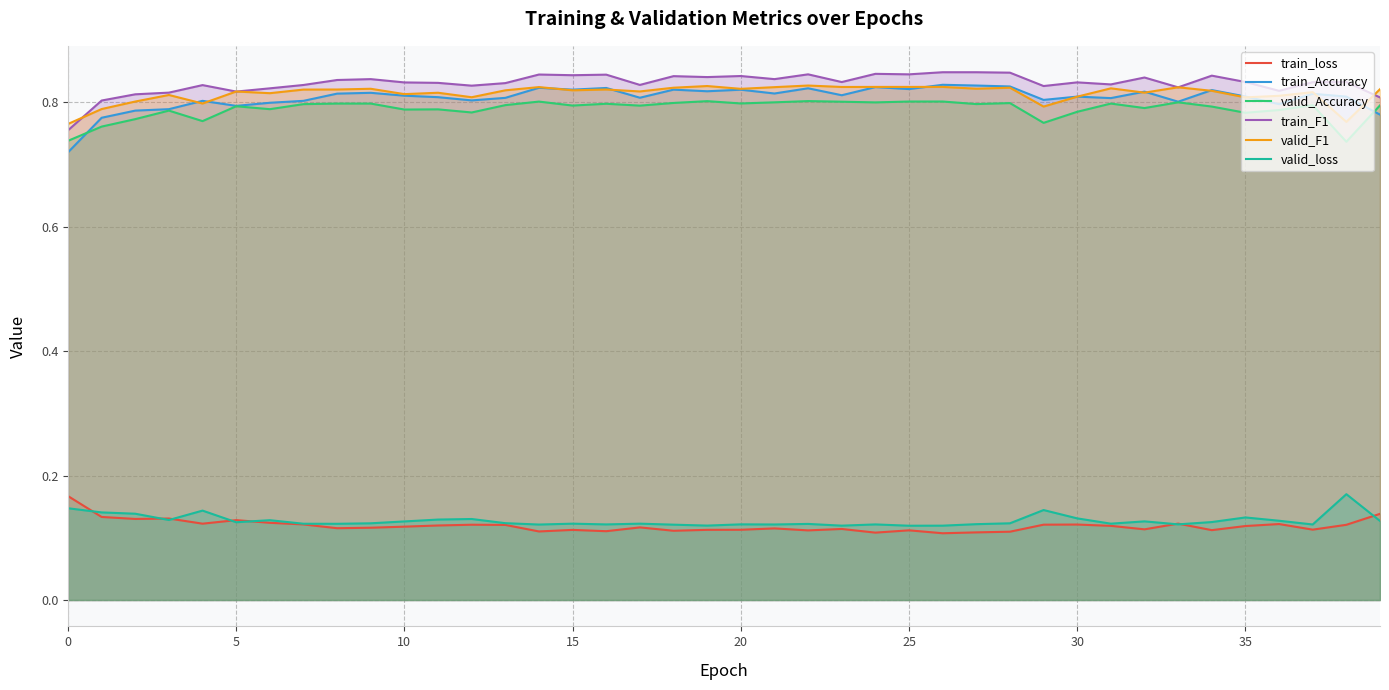

At 28, list the series in order from smallest to largest.

train_loss, valid_loss, valid_Accuracy, valid_F1, train_Accuracy, train_F1